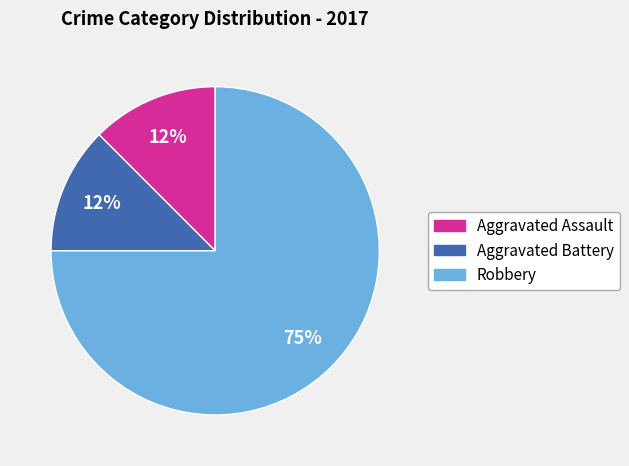

How many segments does this pie chart have?

3